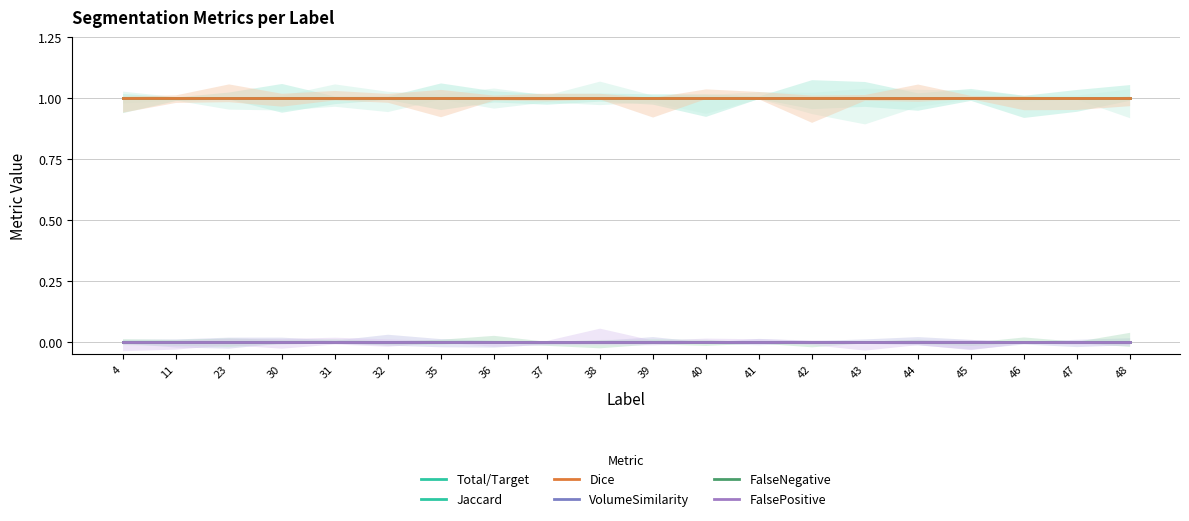

The value of Total/Target at 42 is 2. True or false?

False